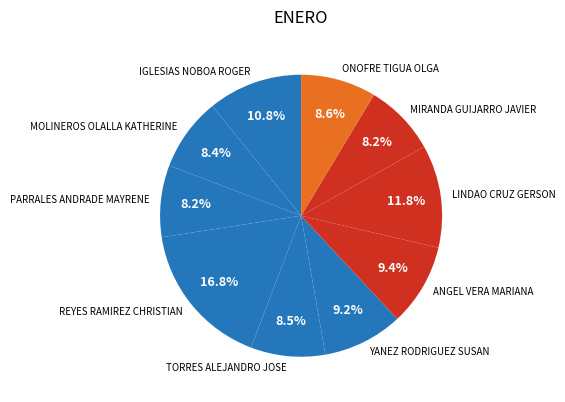

How many segments does this pie chart have?

10